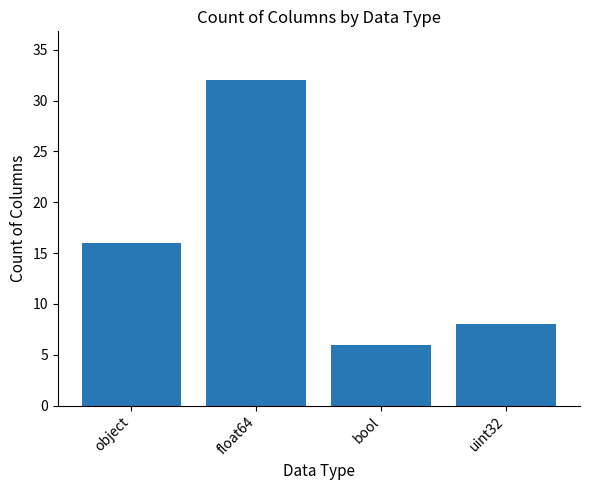

What is the label of the 2nd bar from the left?

float64